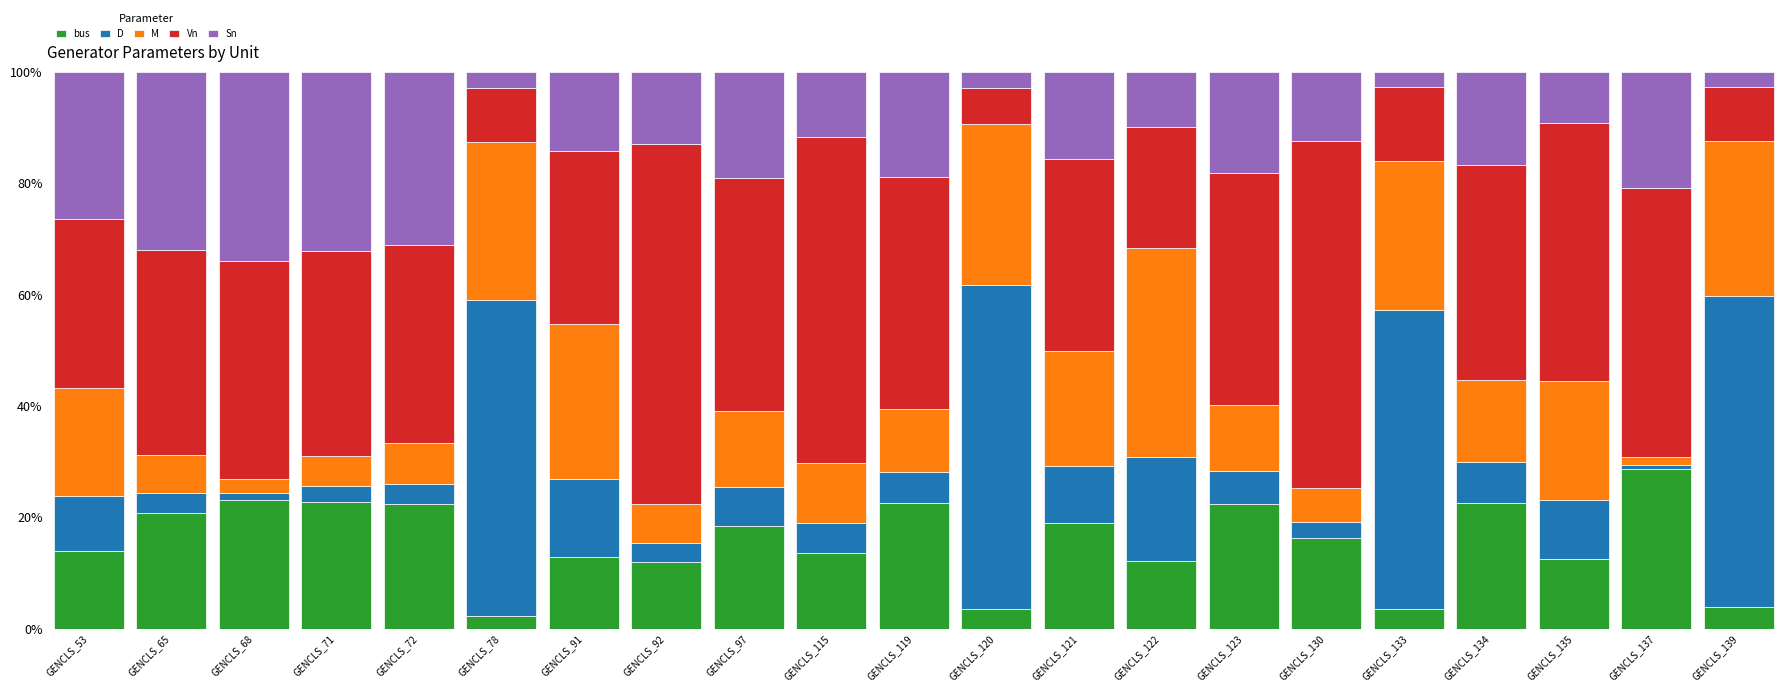

What is the average value of the bus series?

15.6